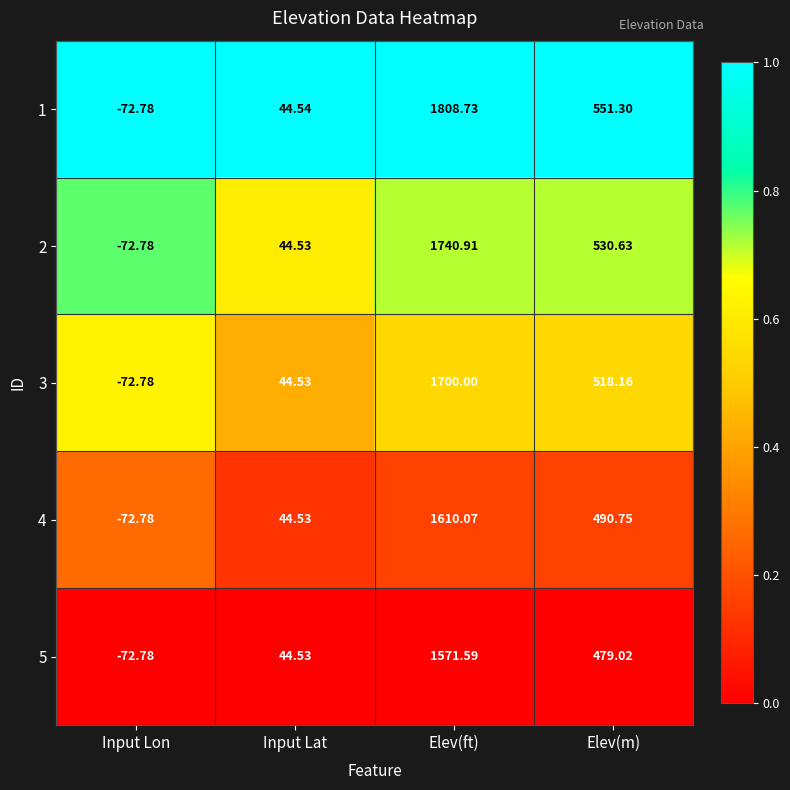

Which series changed the most between Input Lat and Elev(m)?

1